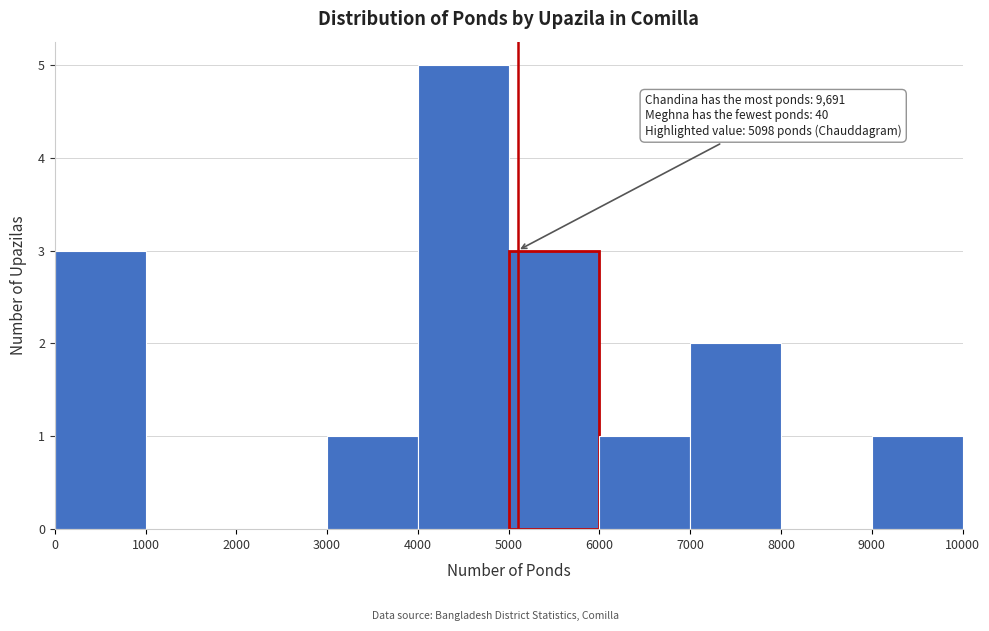

Which range on the x-axis has the tallest bar?

4000 to 5000